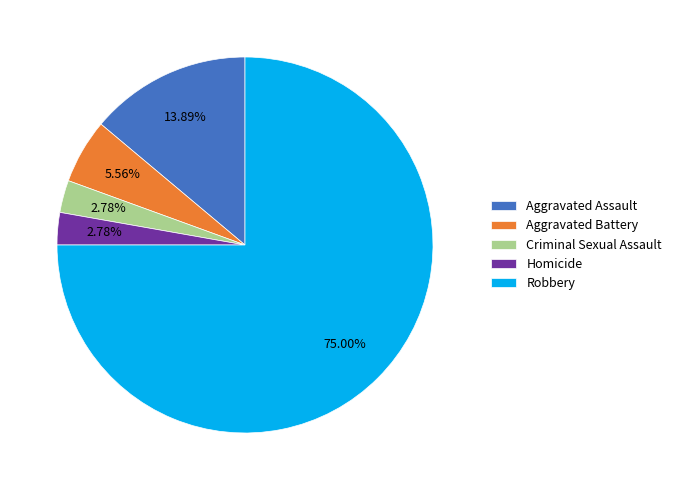

To the nearest percent, what portion does Criminal Sexual Assault represent?

3%